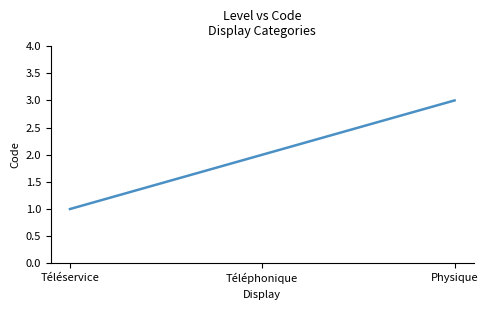

Is it true that the value at Physique is 4?

False